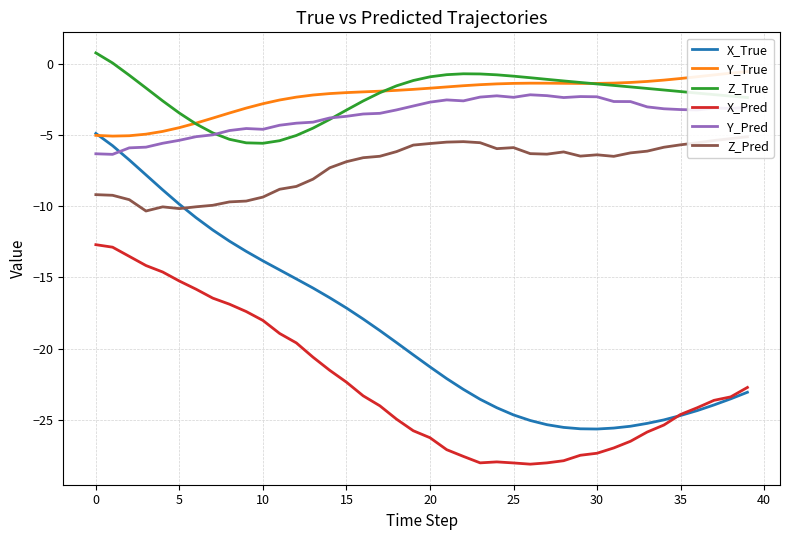

What is the maximum value for X_Pred?

-12.7